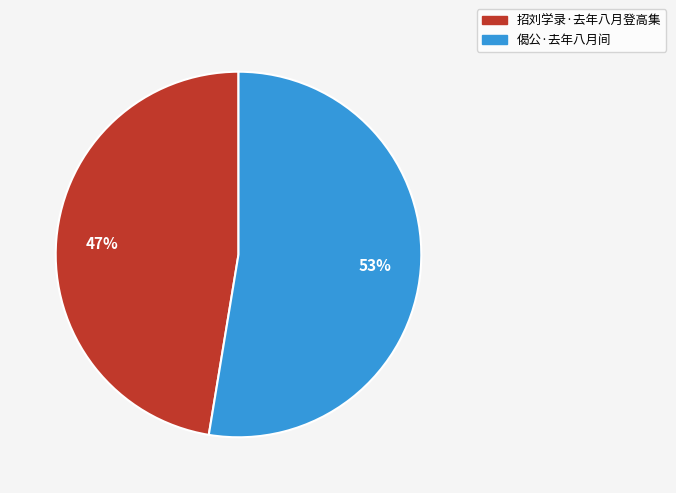

Is there any slice that represents more than half of the pie?

Yes